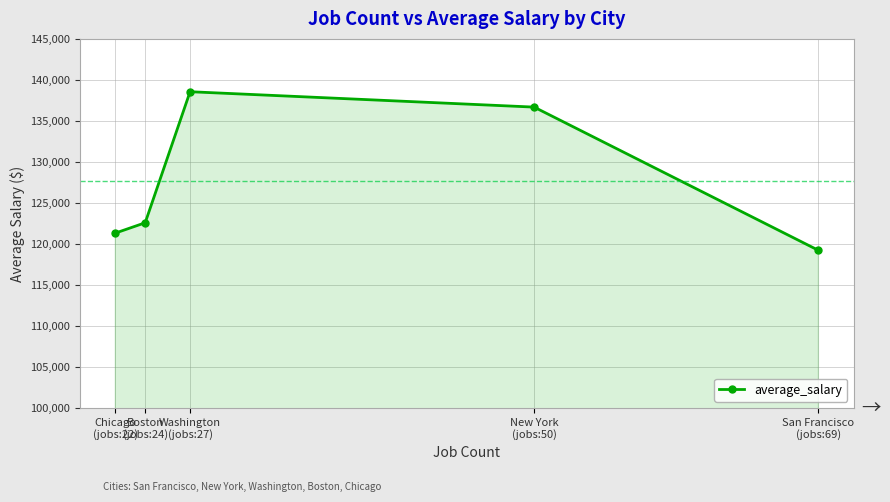

Reading left to right, list all the values displayed in this chart.

Chicago
(jobs:22)=121318.2	Boston
(jobs:24)=122583.3	Washington
(jobs:27)=138555.6	New York
(jobs:50)=136680.0	San Francisco
(jobs:69)=119224.6